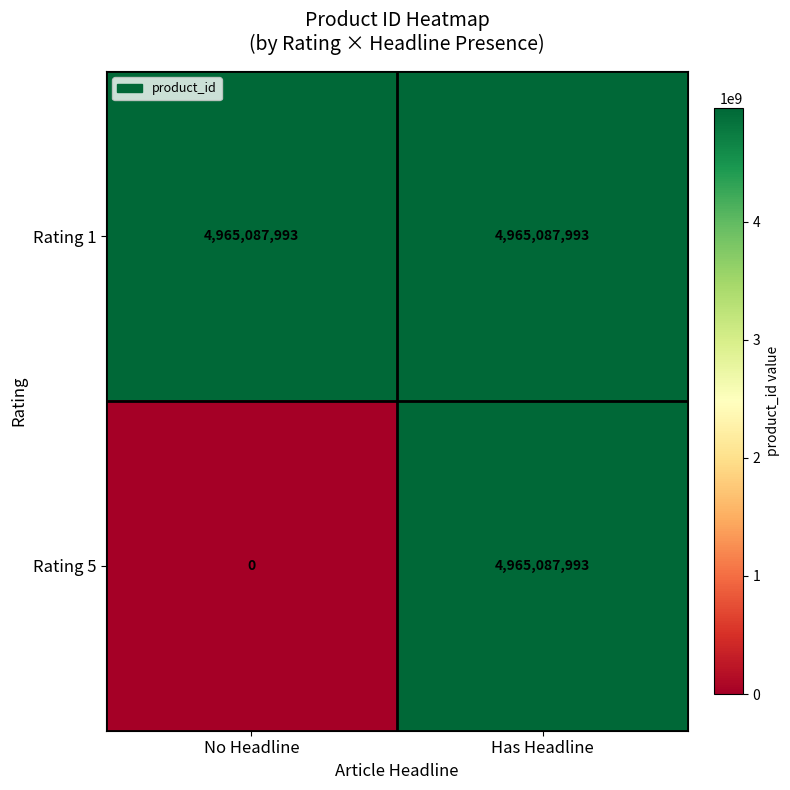

What is the average value of the Rating 1 series?

4965087993